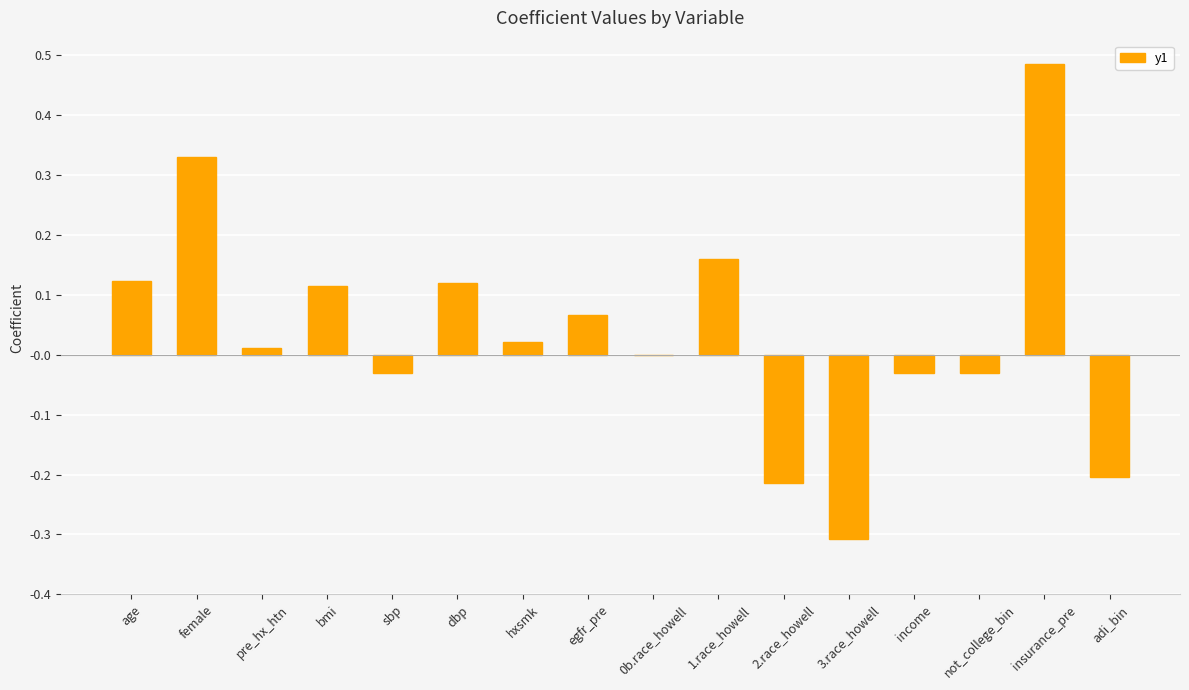

What is the change in value from age to pre_hx_htn?

-0.1